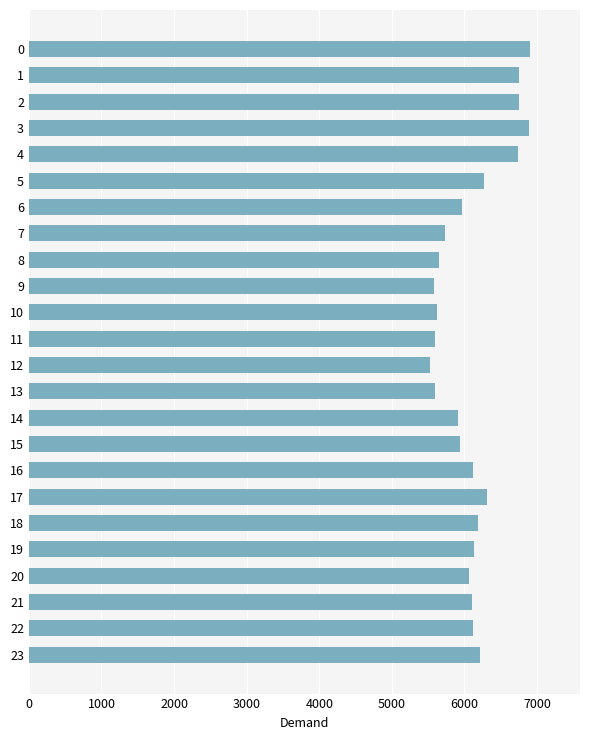

Is it true that the value at 21 is 6099?

True